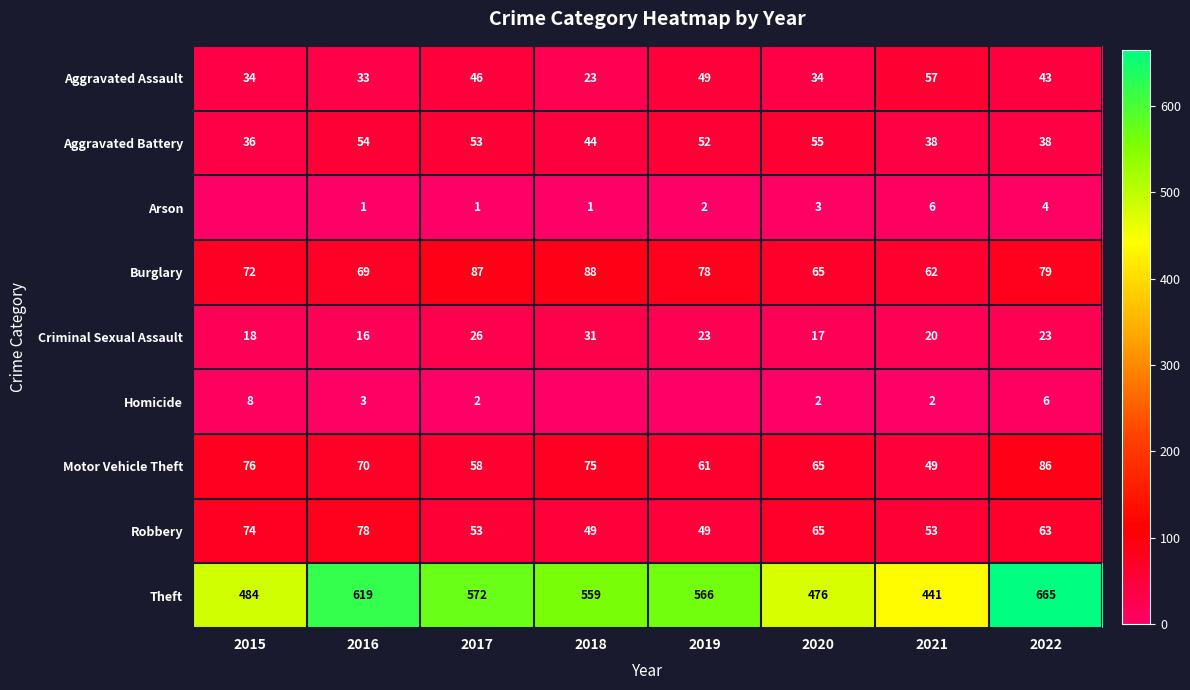

Which category has the highest value in the Aggravated Battery series?

2020